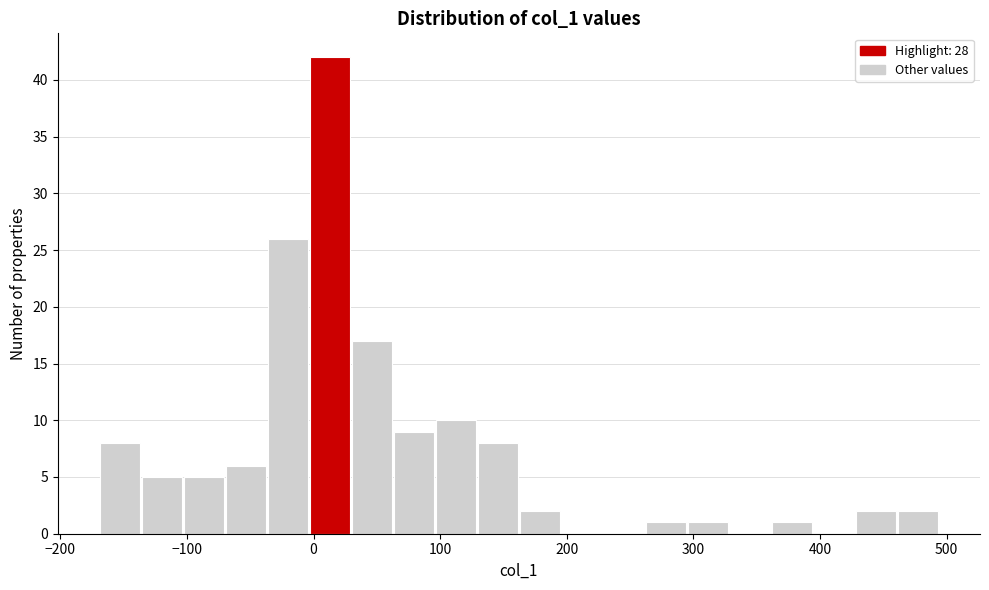

Around what value on the x-axis is the tallest bar? Give the approximate position of its centre, as read against the axis.

10